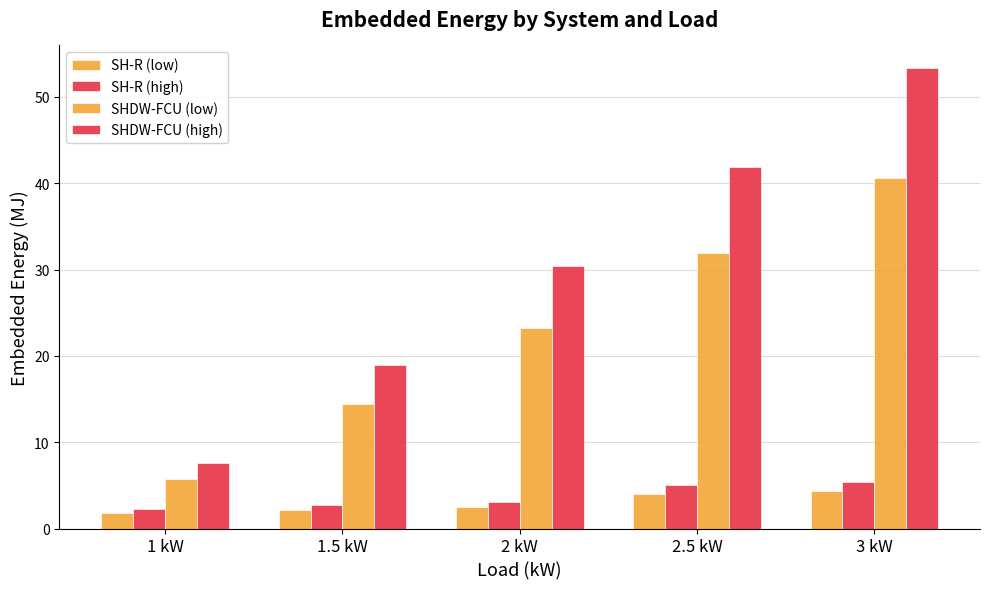

Is it true that SHDW-FCU (high) equals 19.0 at 1.5 kW?

True